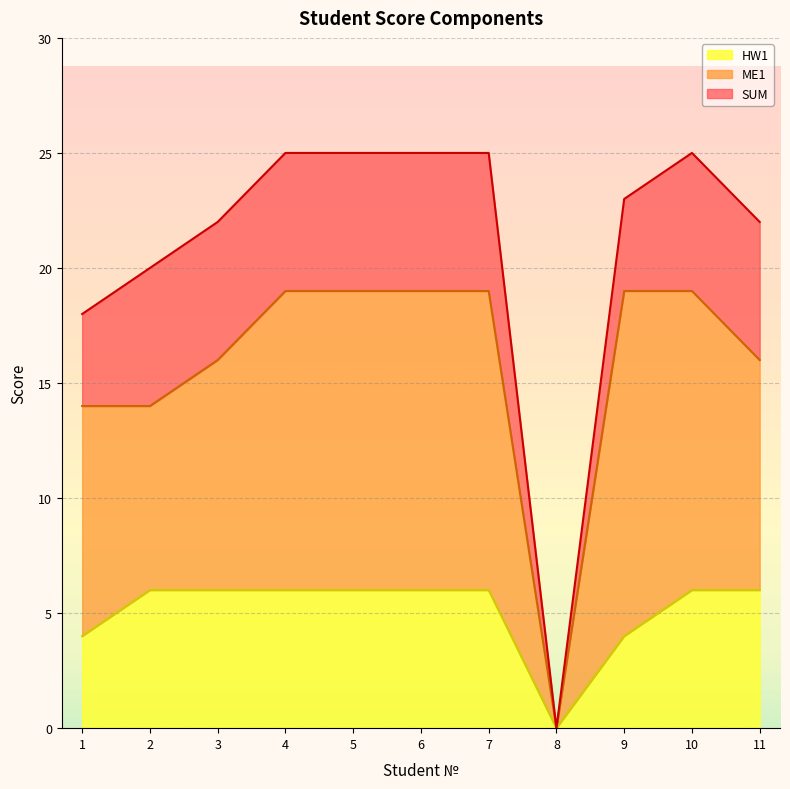

At which category does ME1 reach its first local valley?

8